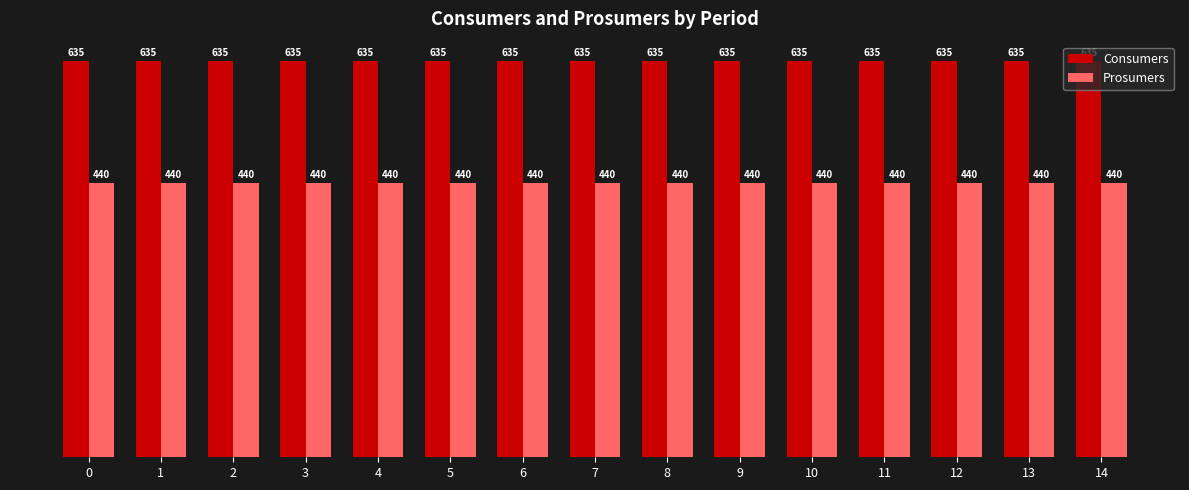

What is the total value across all series at 11?

1075